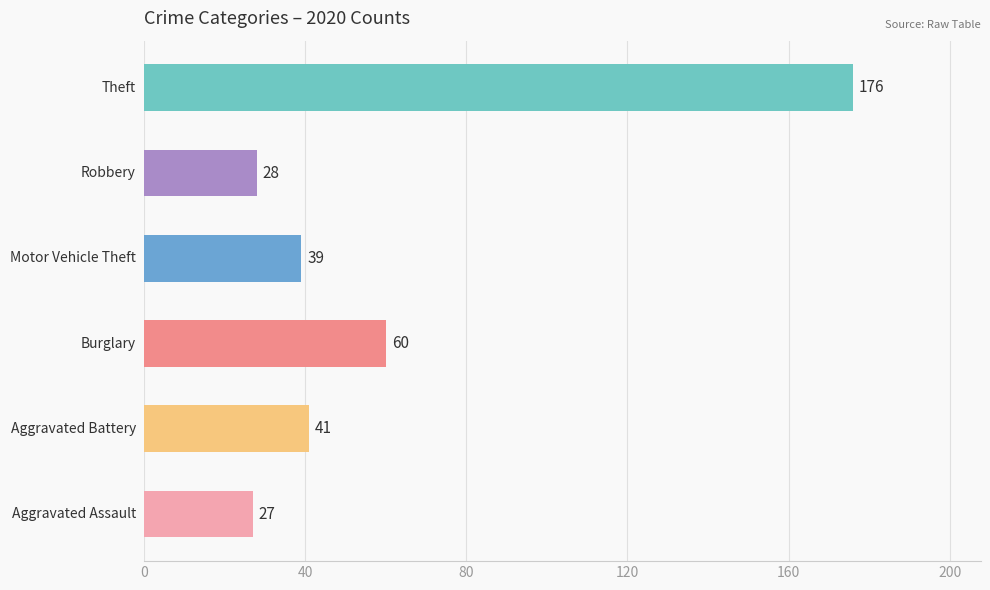

What is the average value?

62